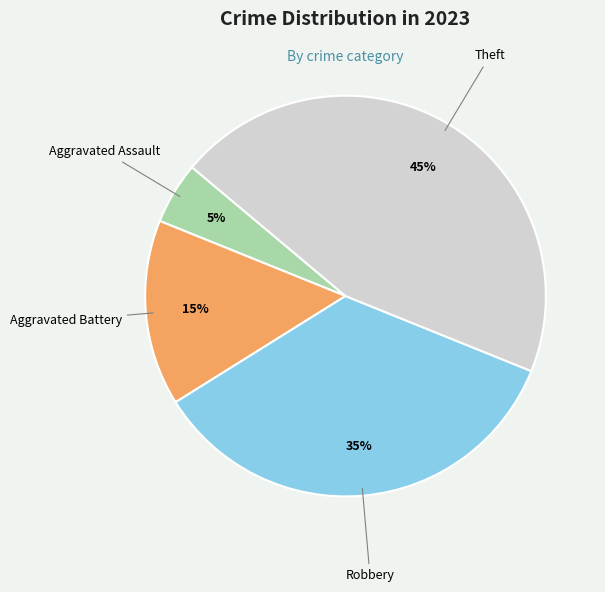

Does any single category account for the majority?

No